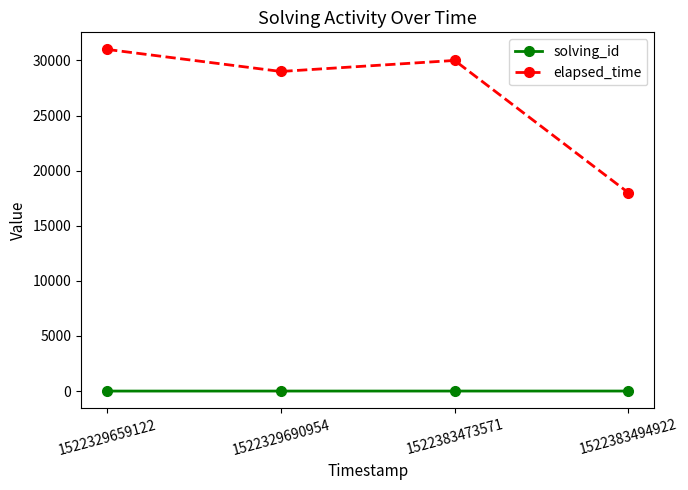

What is the difference between the solving_id values at 1522383494922 and 1522383473571?

1